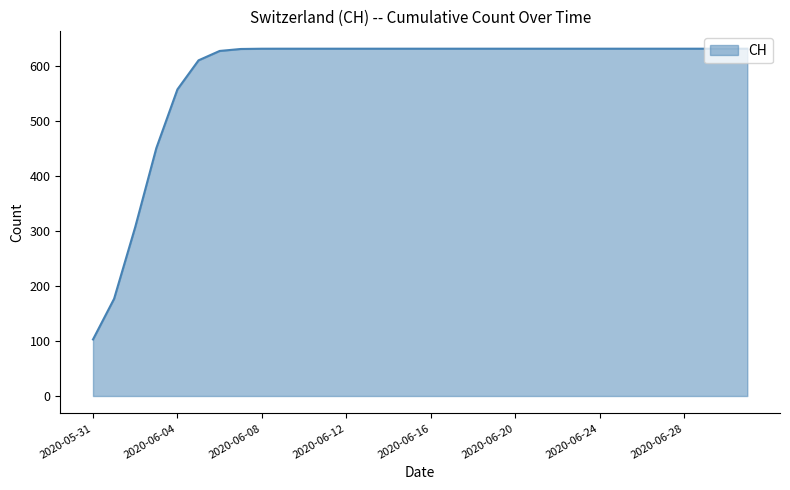

What is the minimum value shown in the chart?

102.8